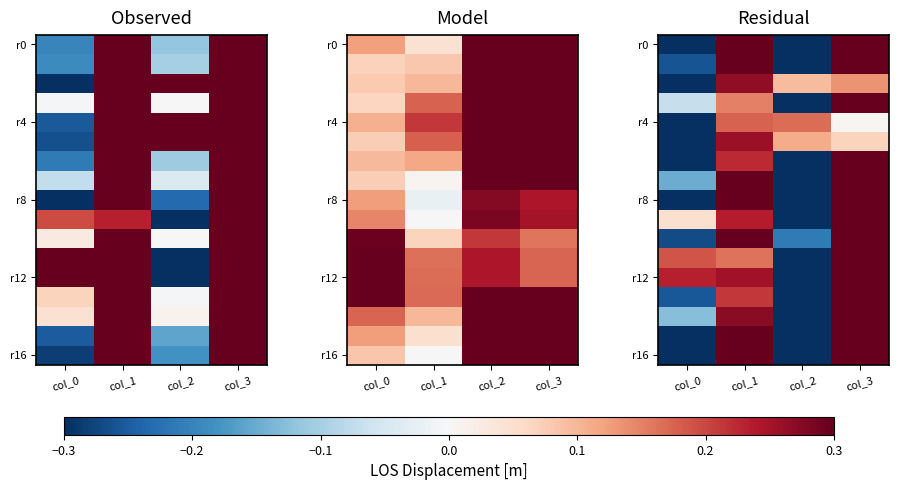

What is the spread (max minus min) of values at col_3?

0.8